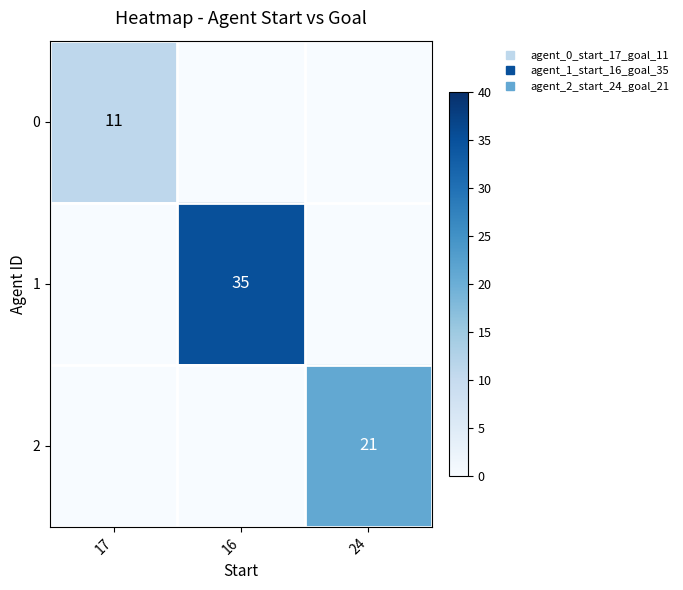

What is the average value of the 1 series?

12